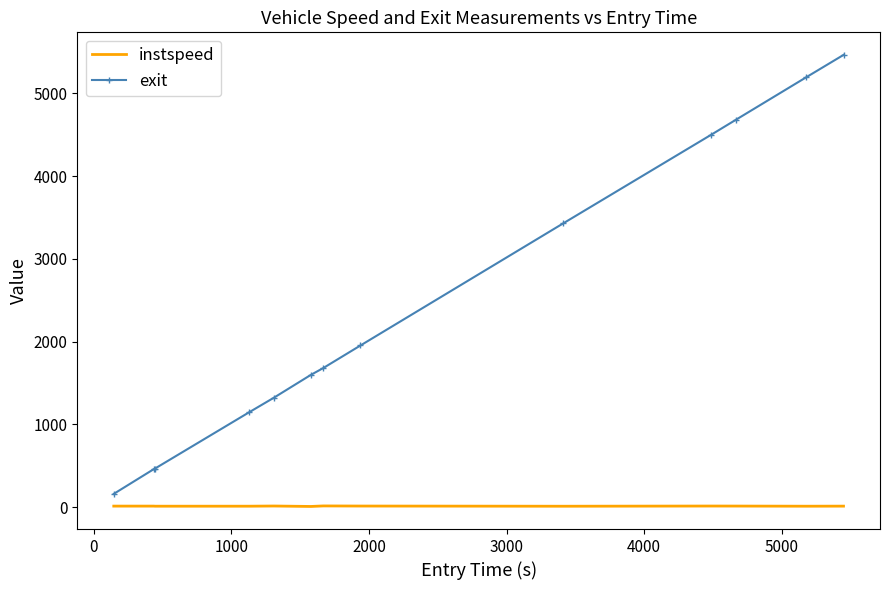

List the series in order of their overall mean, lowest first.

instspeed, exit